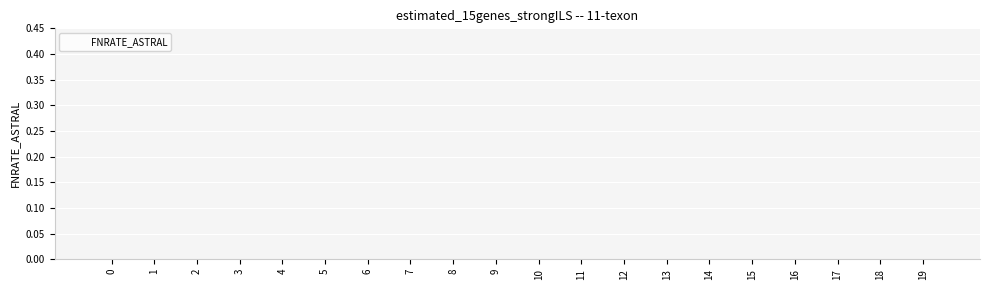

True or false: the data shows 0.2 at 4.

False